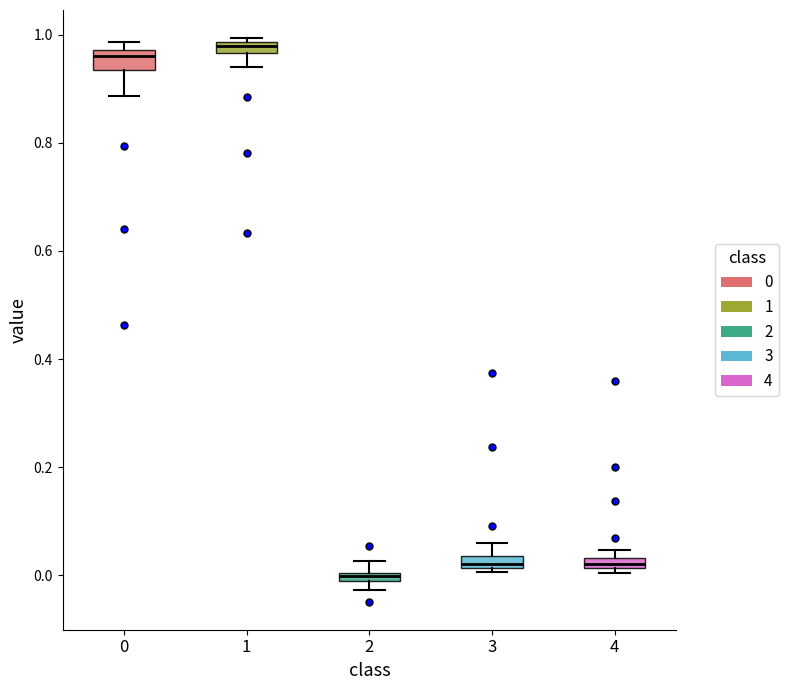

Where is the lower edge of the box at x = 3 on the y-axis? The values are not printed on the chart, so give them approximately, as read against the axis.

0.02